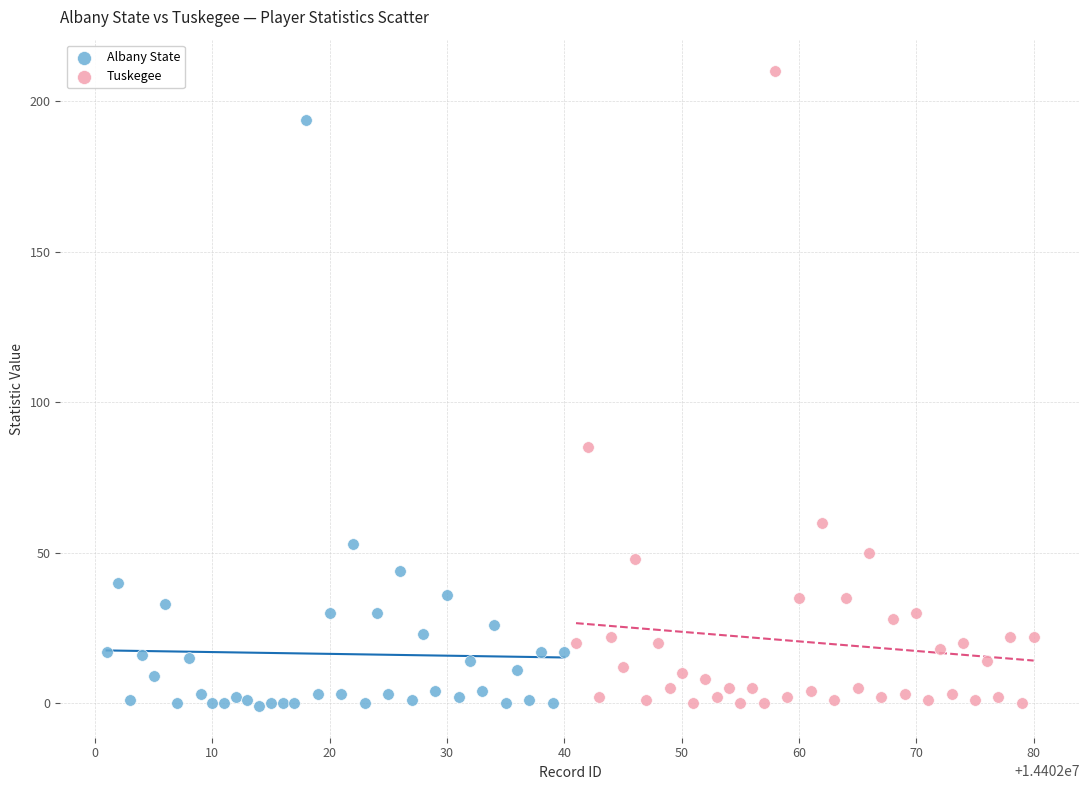

Which series reaches the maximum Y coordinate?

Tuskegee